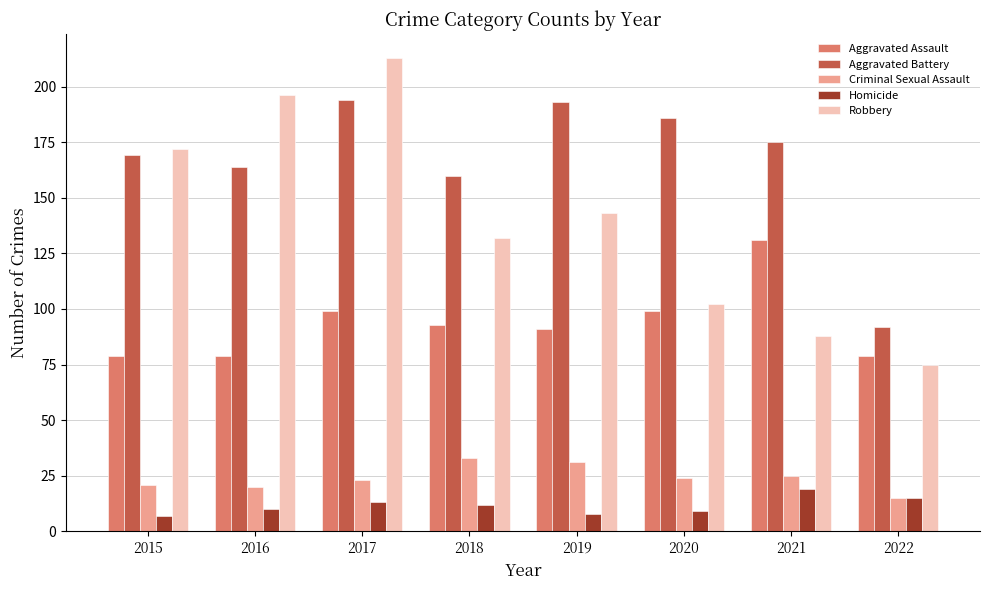

Read the Aggravated Battery value at 2017.

194